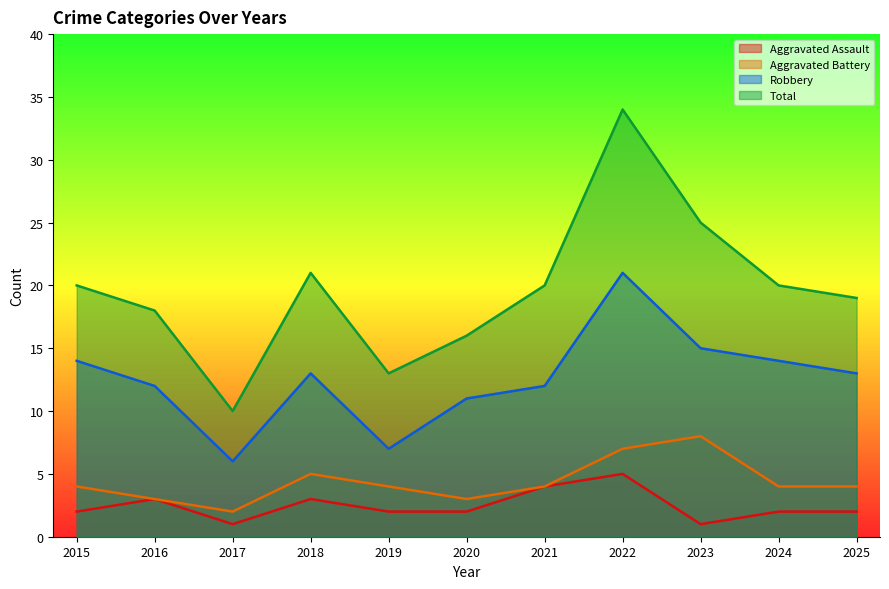

What is the difference between the highest and lowest values at 2023?

24